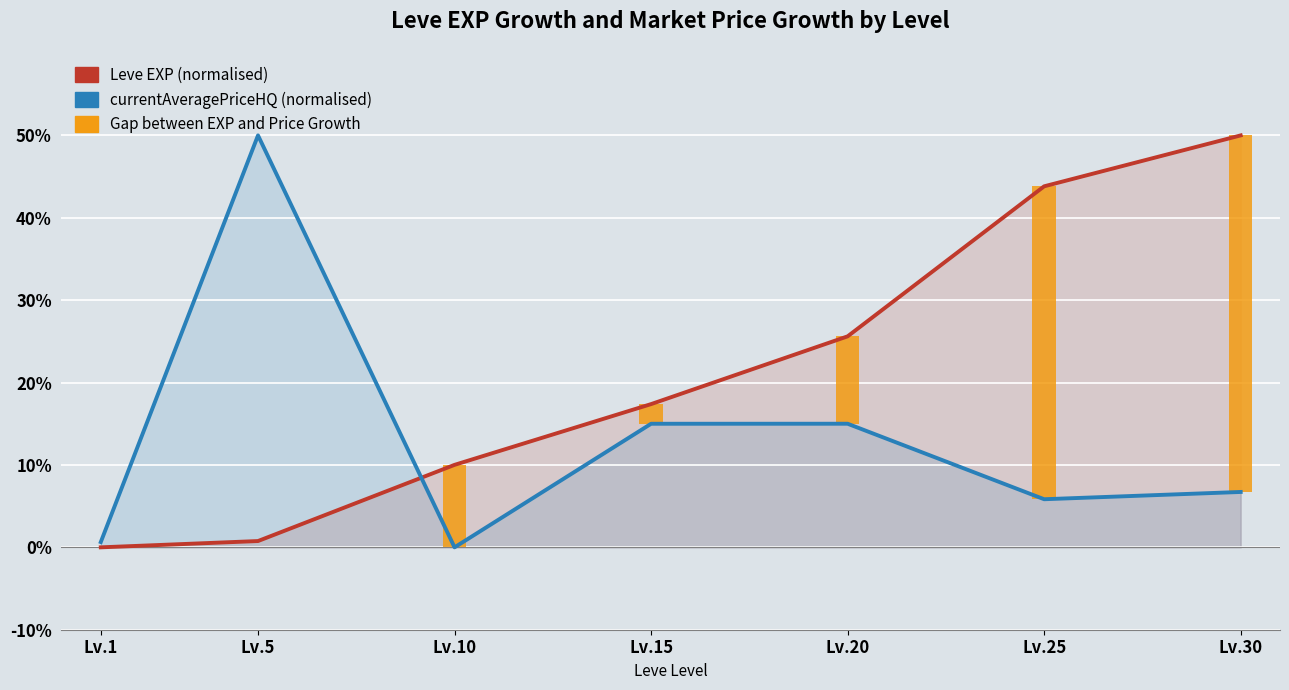

What value does the Gap (EXP vs Price) series have at Lv.20?

10.6